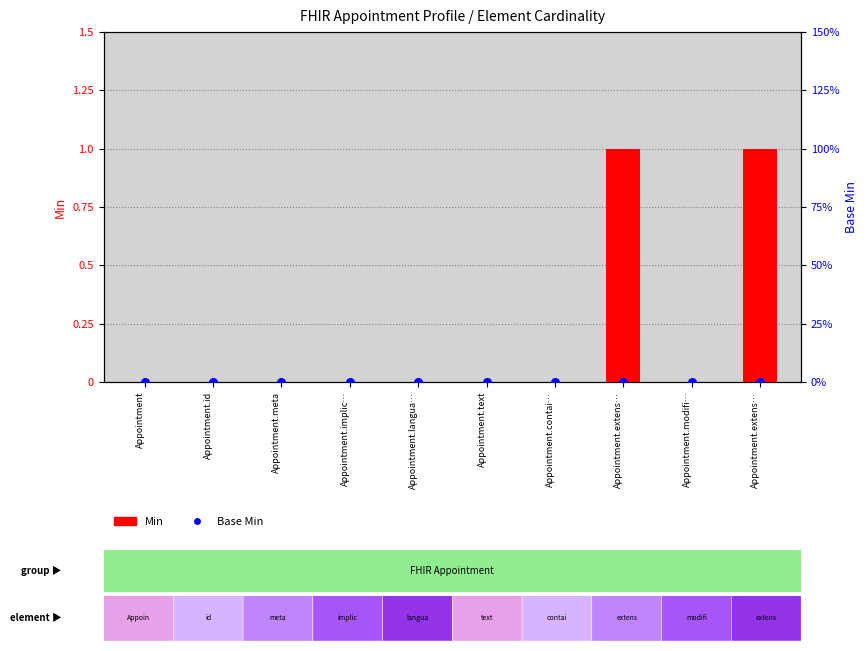

At how many categories does at least one series exceed 0?

2